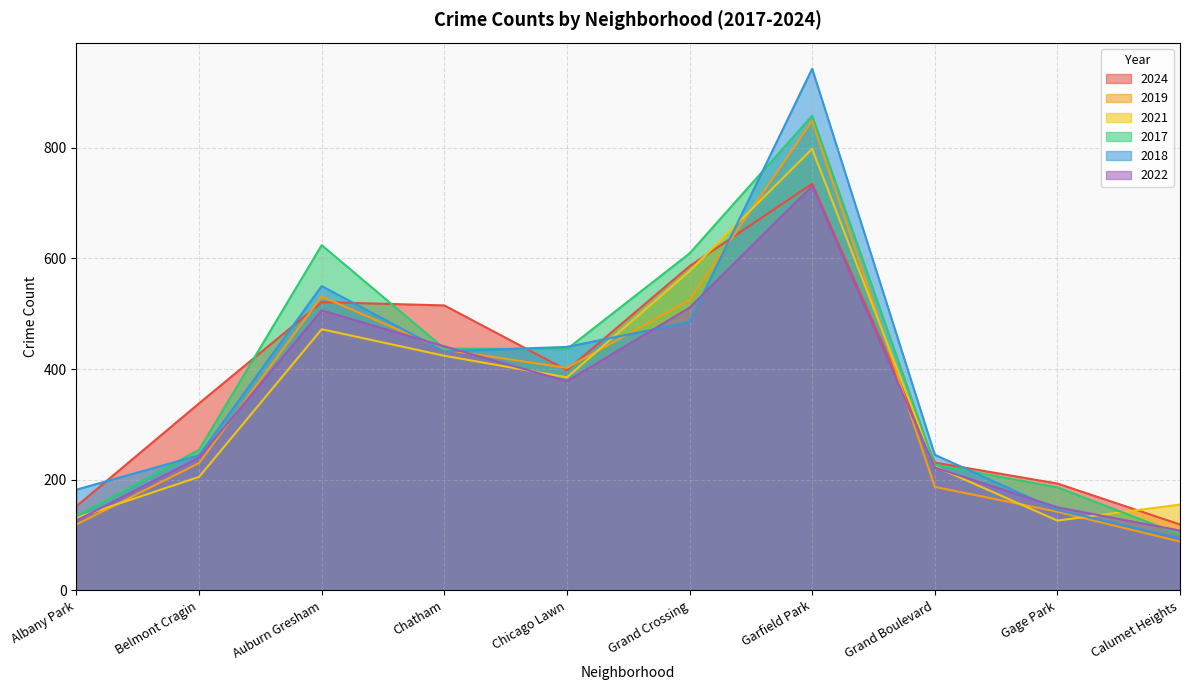

List the labels in order of 2022 value, smallest first.

Calumet Heights, Albany Park, Gage Park, Grand Boulevard, Belmont Cragin, Chicago Lawn, Chatham, Auburn Gresham, Grand Crossing, Garfield Park